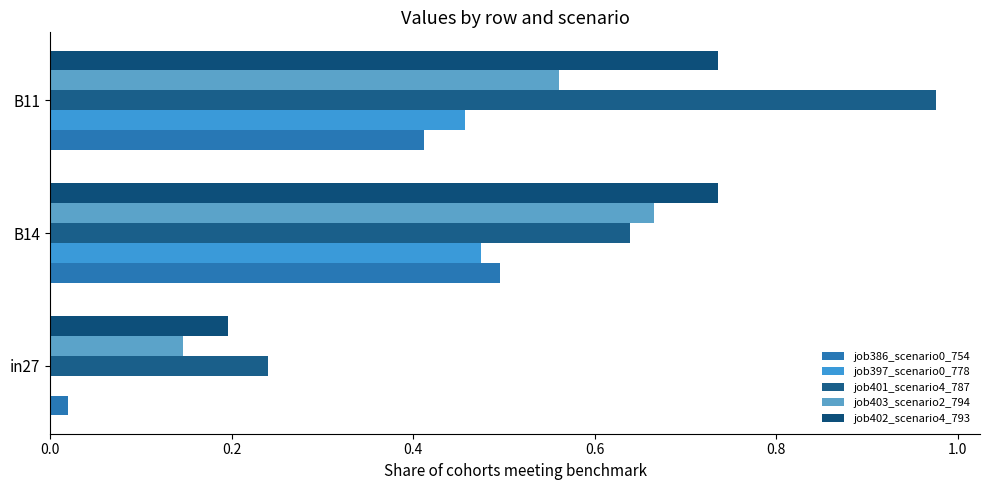

How many distinct data groups are displayed?

5